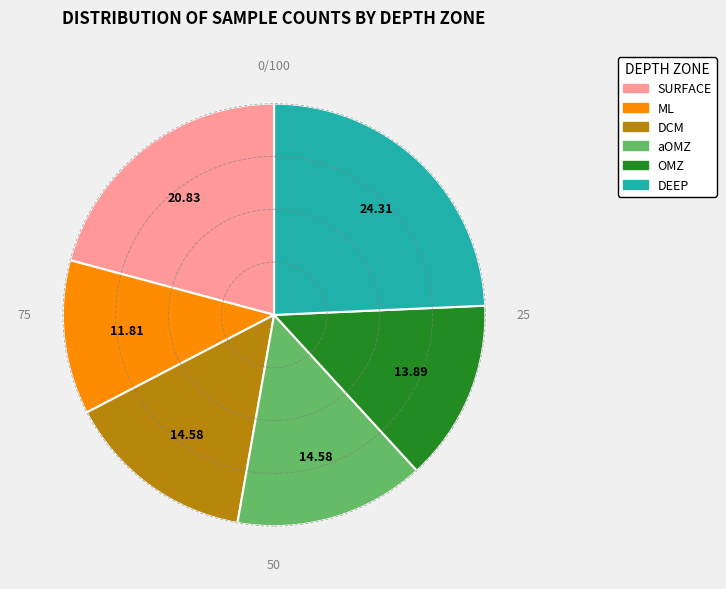

Is it true that ML is 12% of the pie?

True